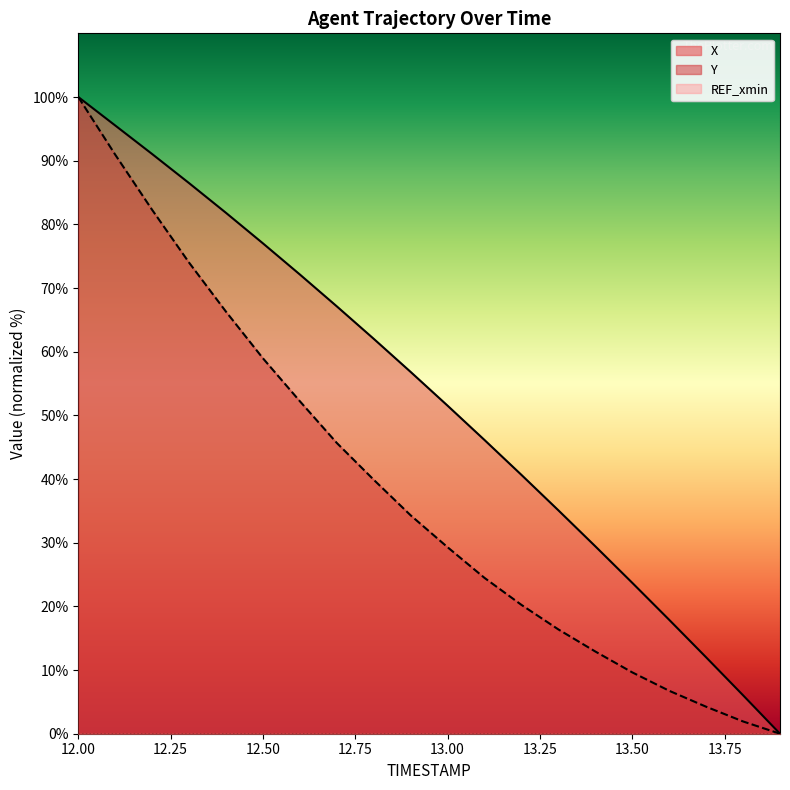

Is it true that Y equals 29.3 at 13.00?

True